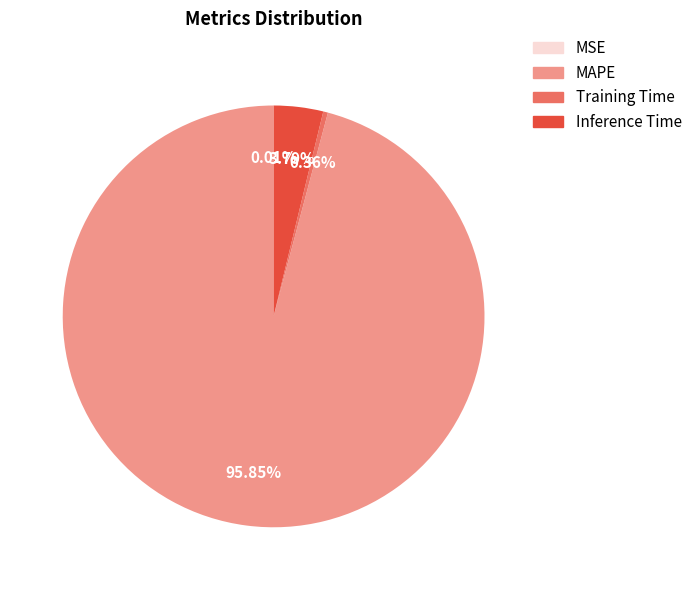

Which slice is the largest?

MAPE